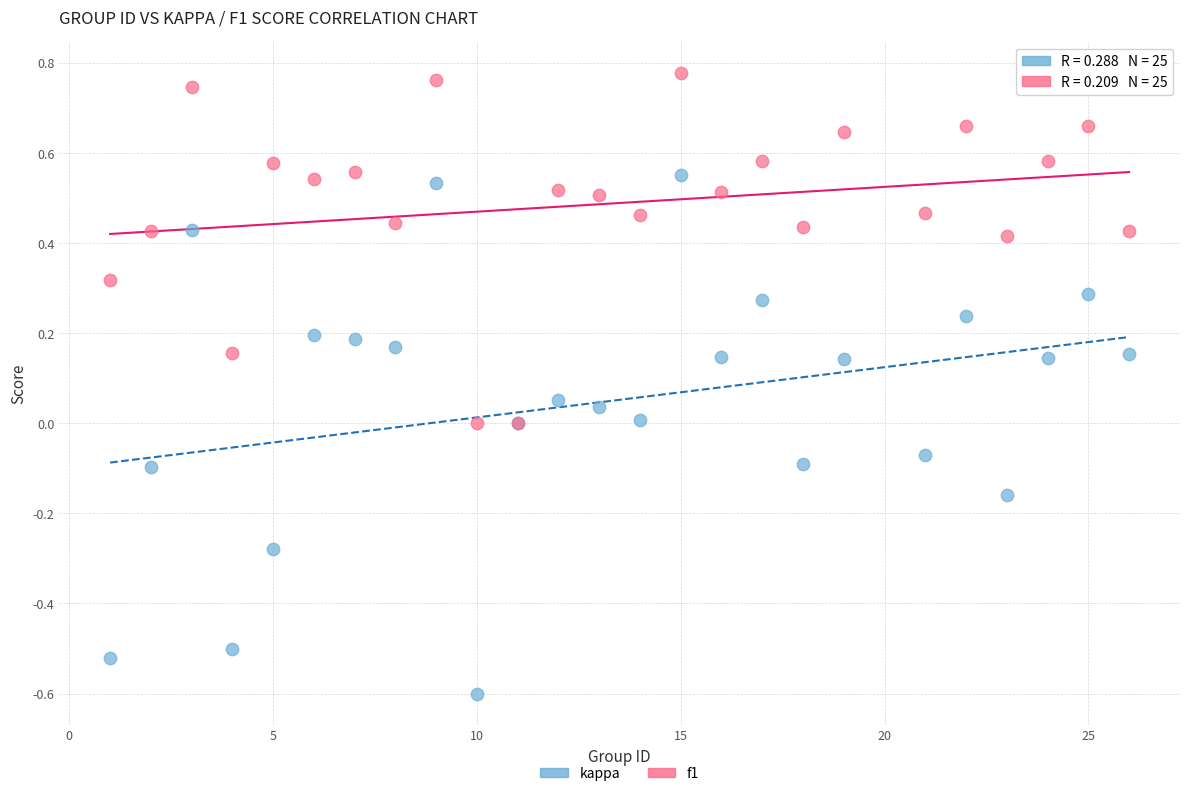

Which series contains the lowest Y value?

kappa